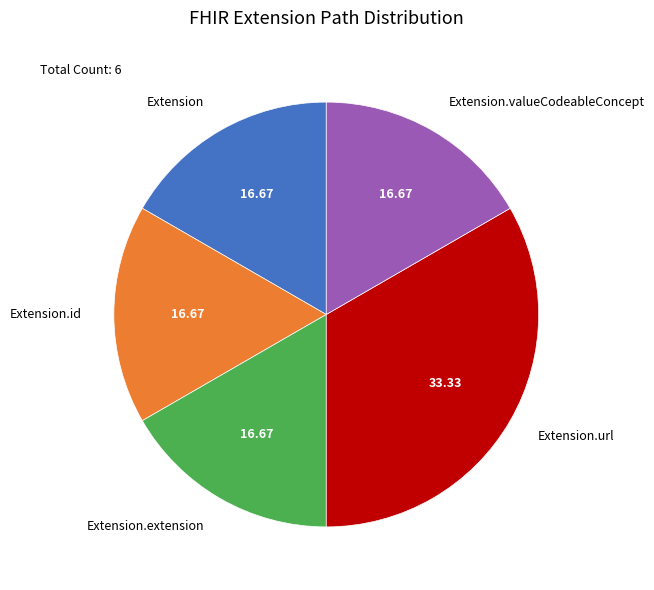

Does Extension.url account for over 50% of the chart?

No